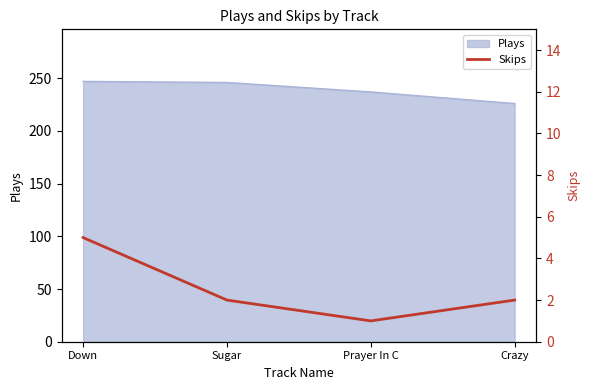

What is the difference between the maximum and second lowest values?

3